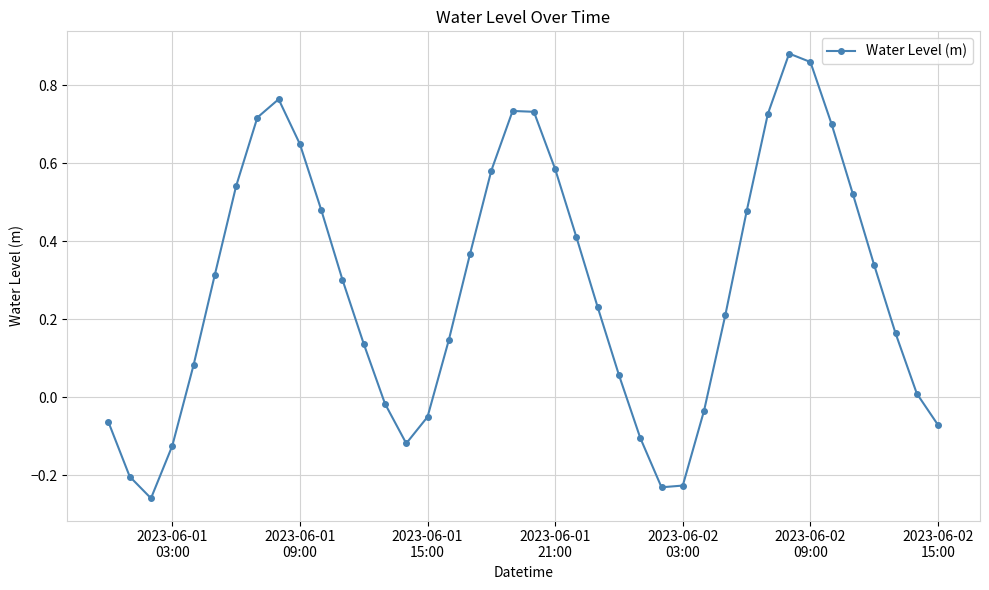

How many interior local valleys (lower than both neighbors) does the data have?

3